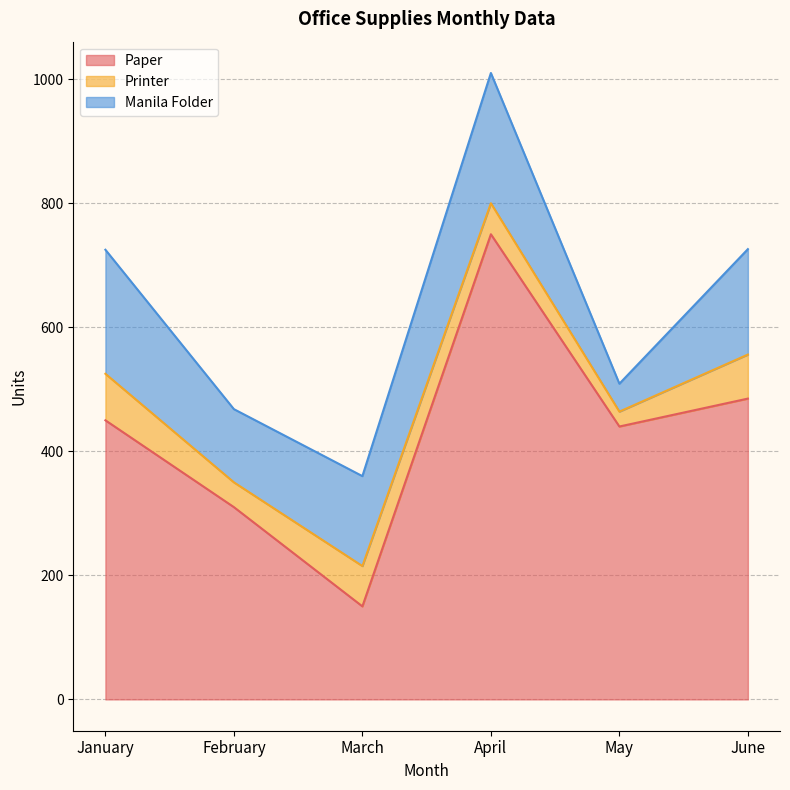

True or false: Printer and Manila Folder intersect in this chart.

False